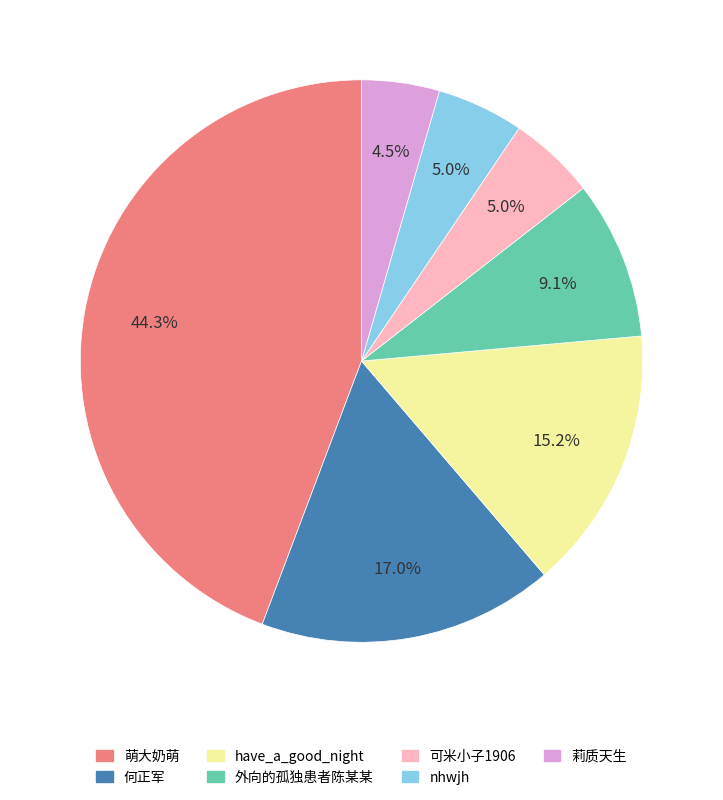

To the nearest percent, what is the average slice percentage?

14%